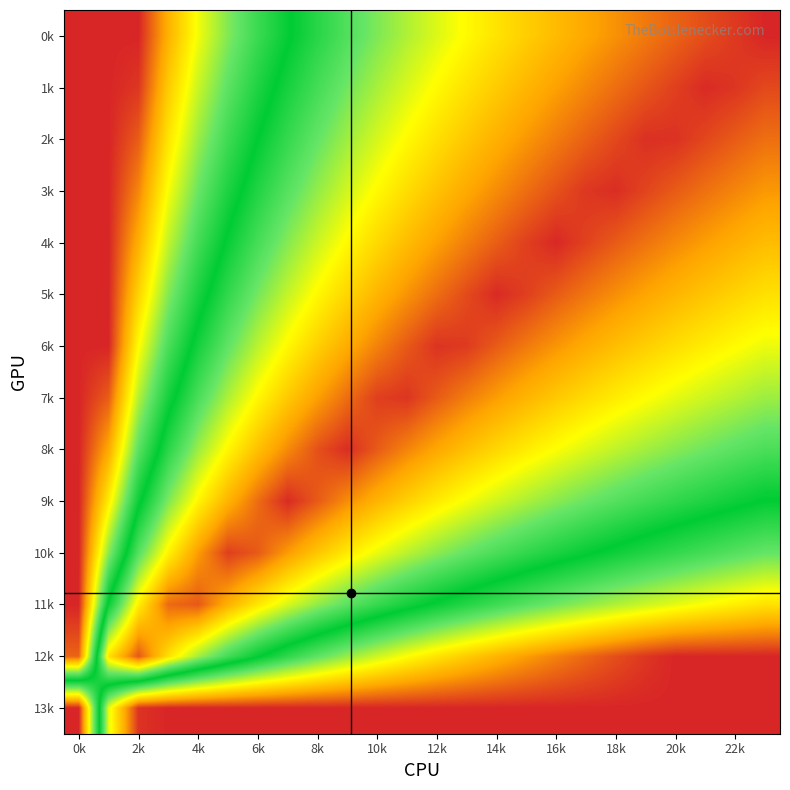

How many distinct data groups are displayed?

14